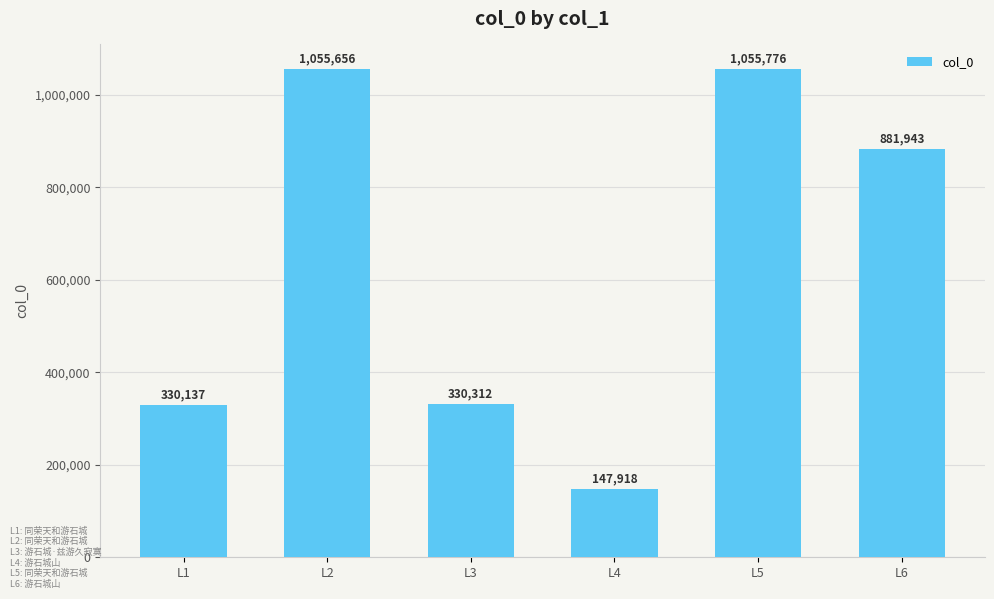

Rank the categories by value from lowest to highest.

L4, L1, L3, L6, L2, L5